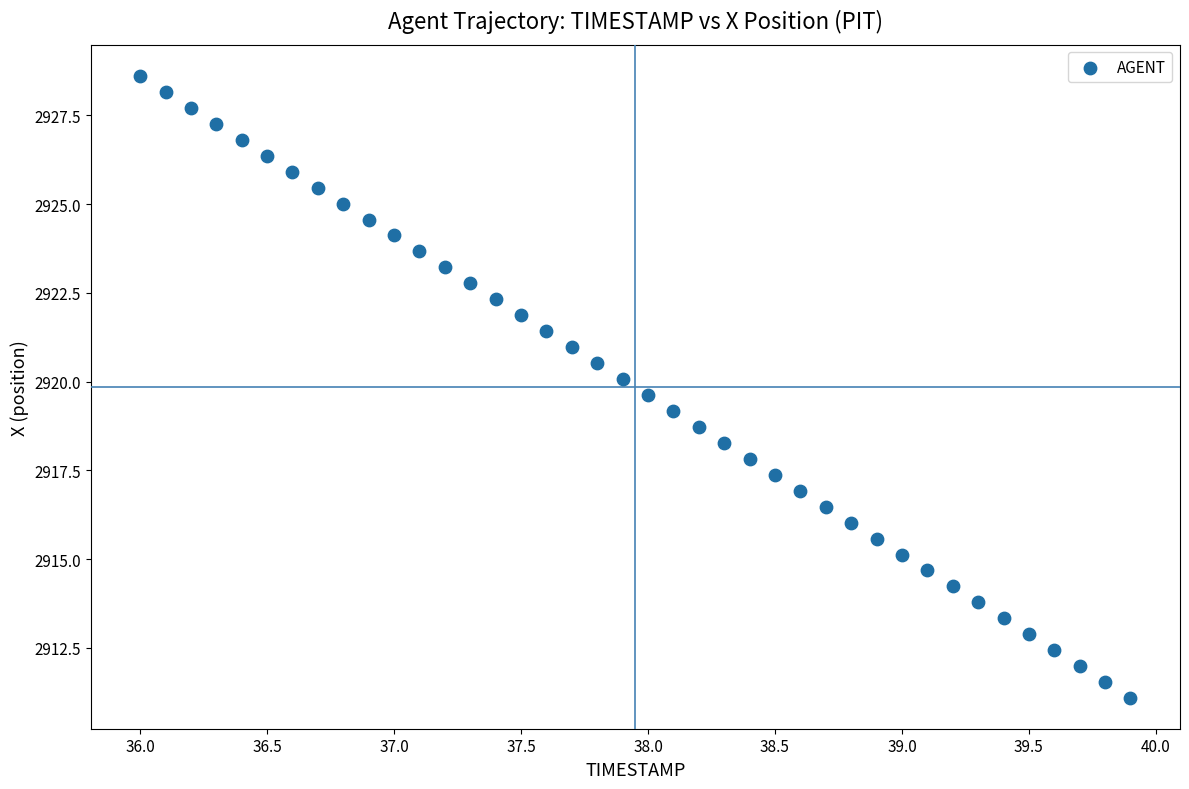

What is the range of Y values (max minus min)?

17.5